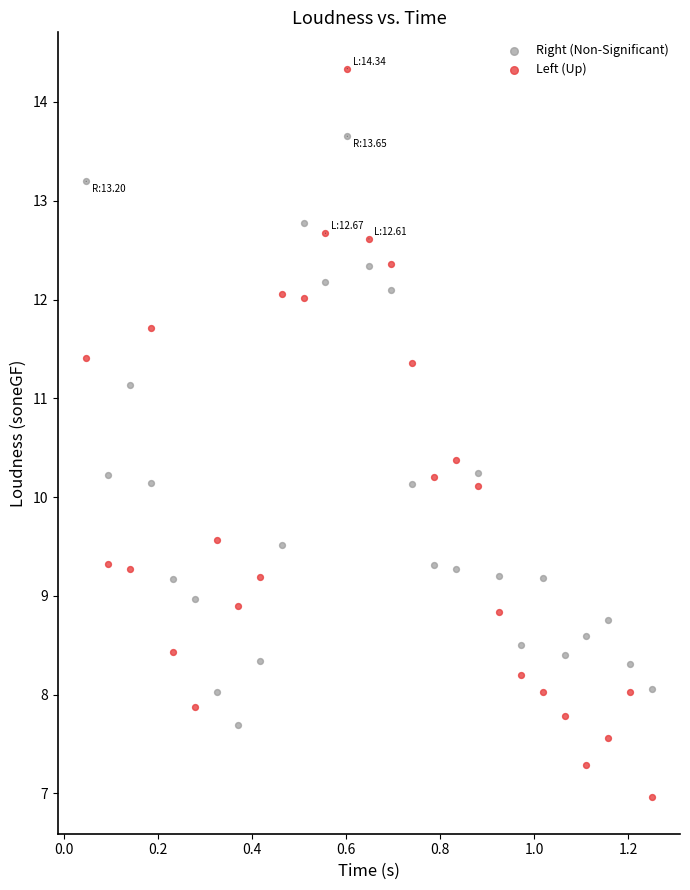

Which series contains the highest Y value?

Left (Up)